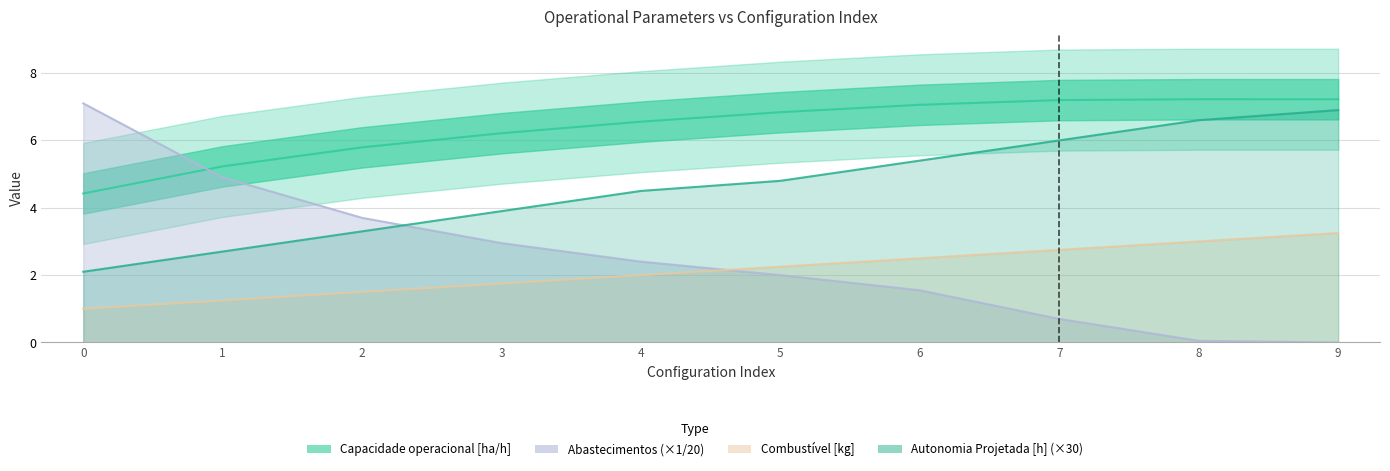

Reading left to right, list all the values displayed in this chart.

Capacidade operacional [ha/h]: 4.4	5.2	5.8	6.2	6.6	6.8	7.1	7.2	7.2	7.2
Abastecimentos (×1/20): 7.1	4.9	3.7	3.0	2.4	2.0	1.6	0.7	0.1	0.0
Combustível [kg]: 1.0	1.2	1.5	1.8	2.0	2.2	2.5	2.8	3.0	3.2
Autonomia Projetada [h] (×30): 2.1	2.7	3.3	3.9	4.5	4.8	5.4	6.0	6.6	6.9